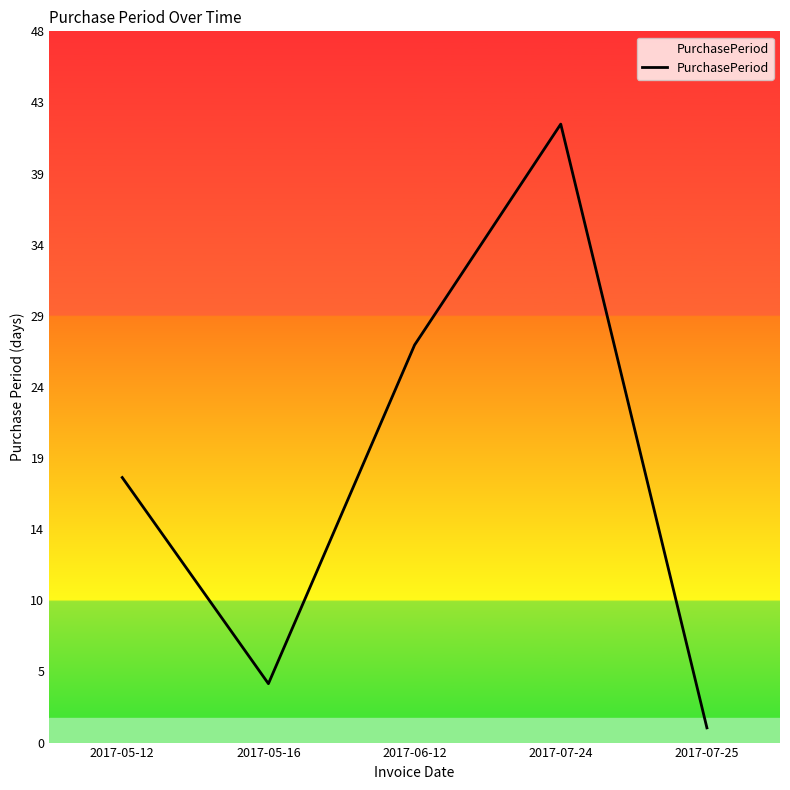

Rank the categories by value from lowest to highest.

2017-07-25, 2017-05-16, 2017-05-12, 2017-06-12, 2017-07-24